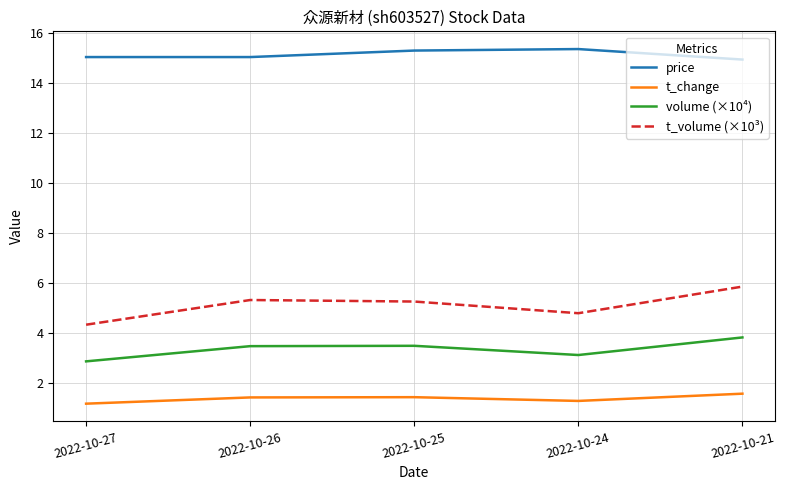

Does the chart have visible grid lines?

Yes